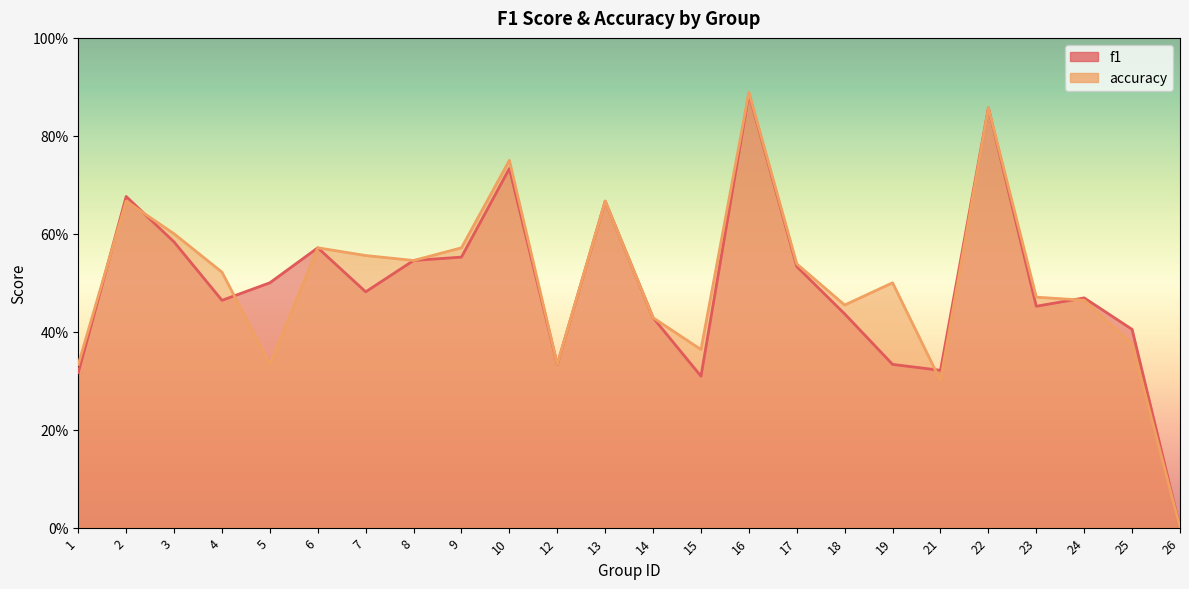

What is the sum of the f1 values at 10 and 9?

1.3